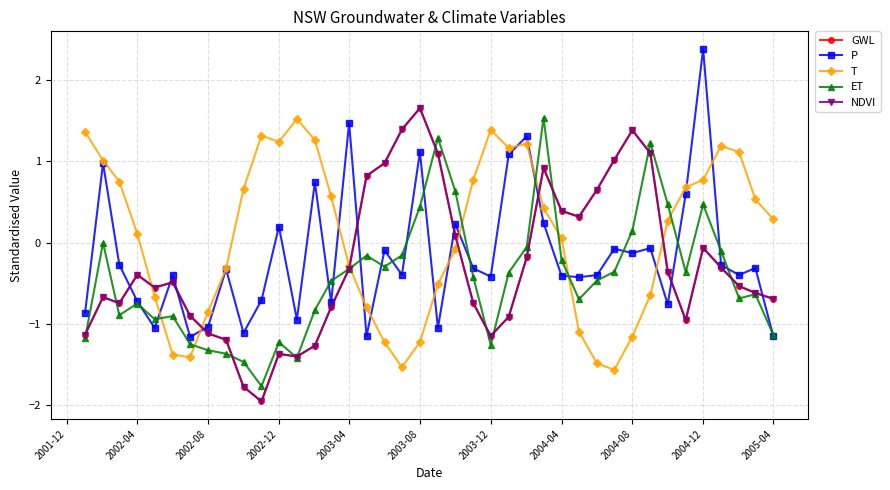

What is the highest value of the T series?

1.5